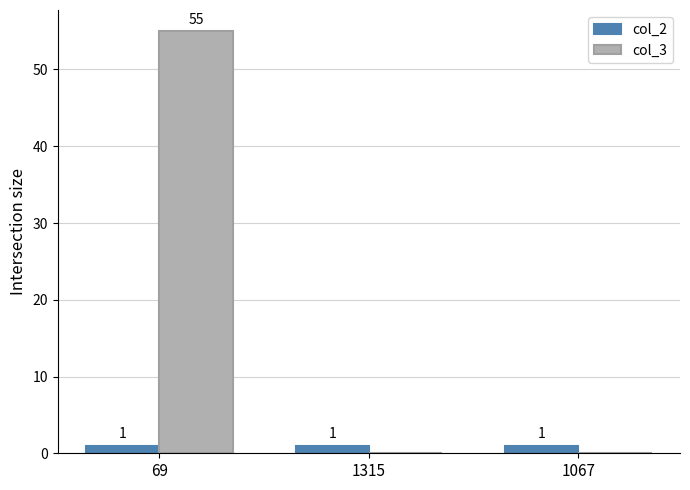

What are all the series names shown in the legend?

col_2, col_3